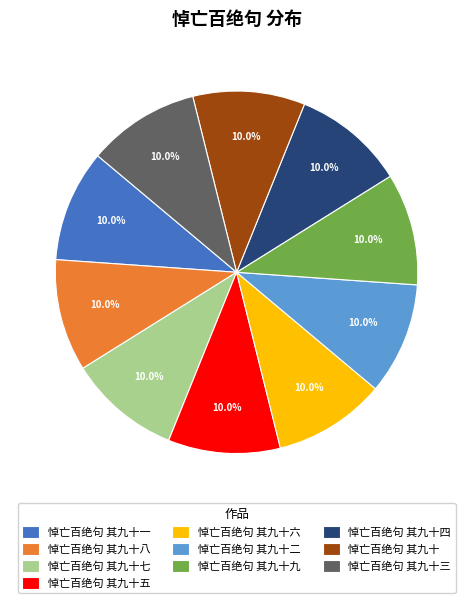

How many segments does this pie chart have?

10